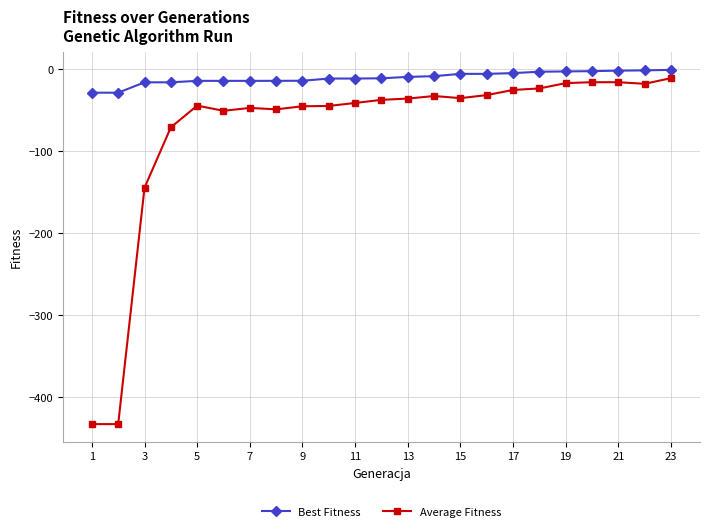

Which series has the largest range (max minus min)?

Average Fitness